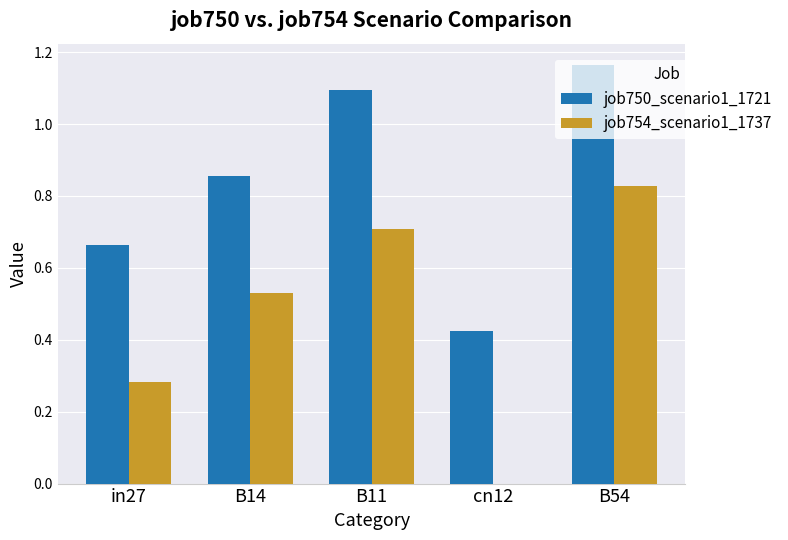

Which series has the largest total across all categories?

job750_scenario1_1721